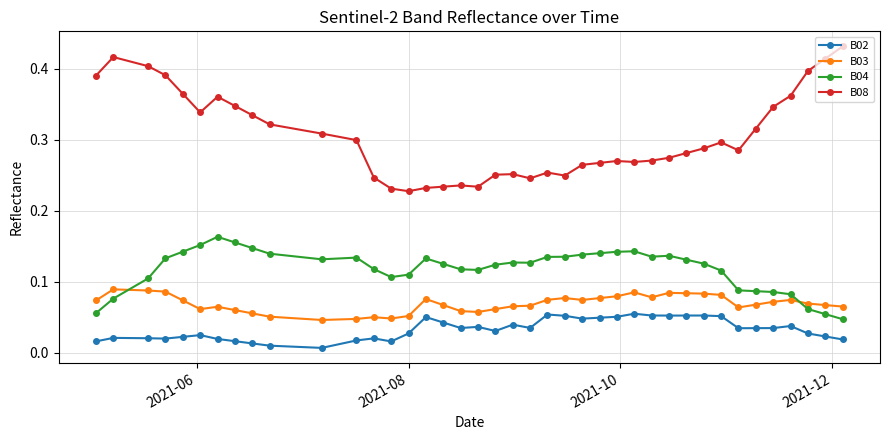

How many distinct data groups are displayed?

4